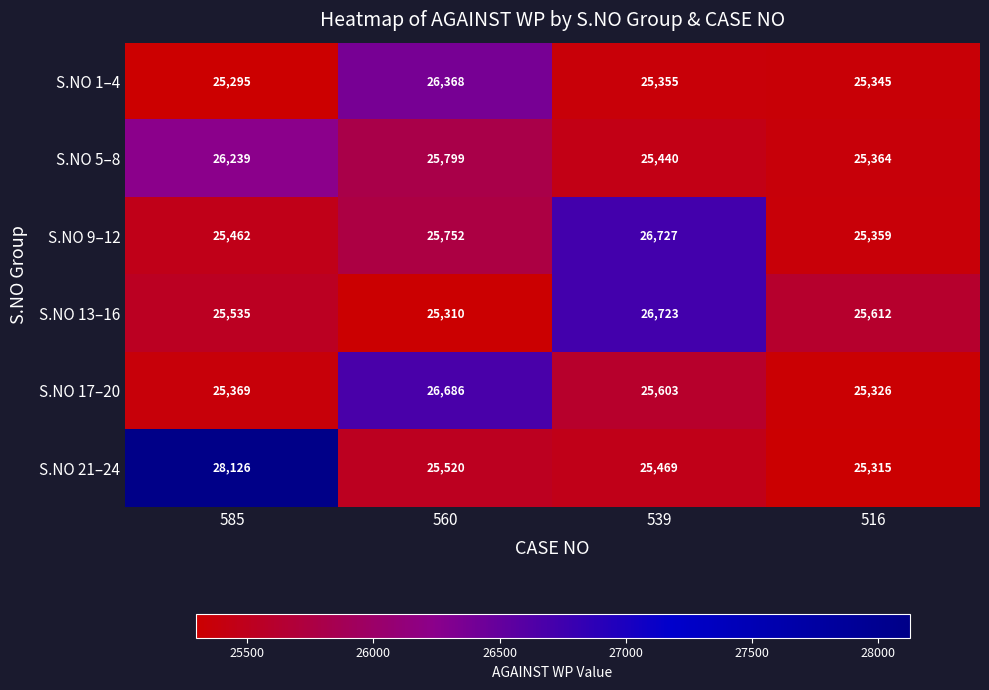

How many data points does each series have?

4